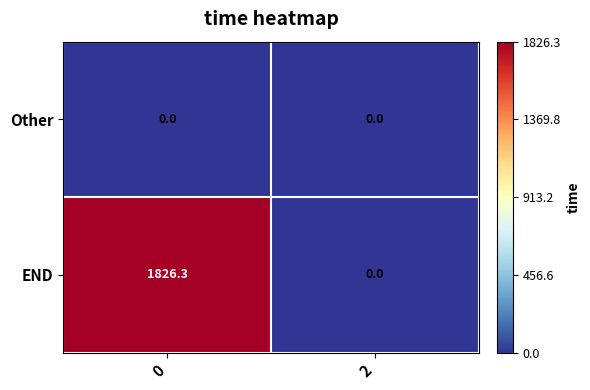

True or false: END has a value of 0.0 at 2.

True